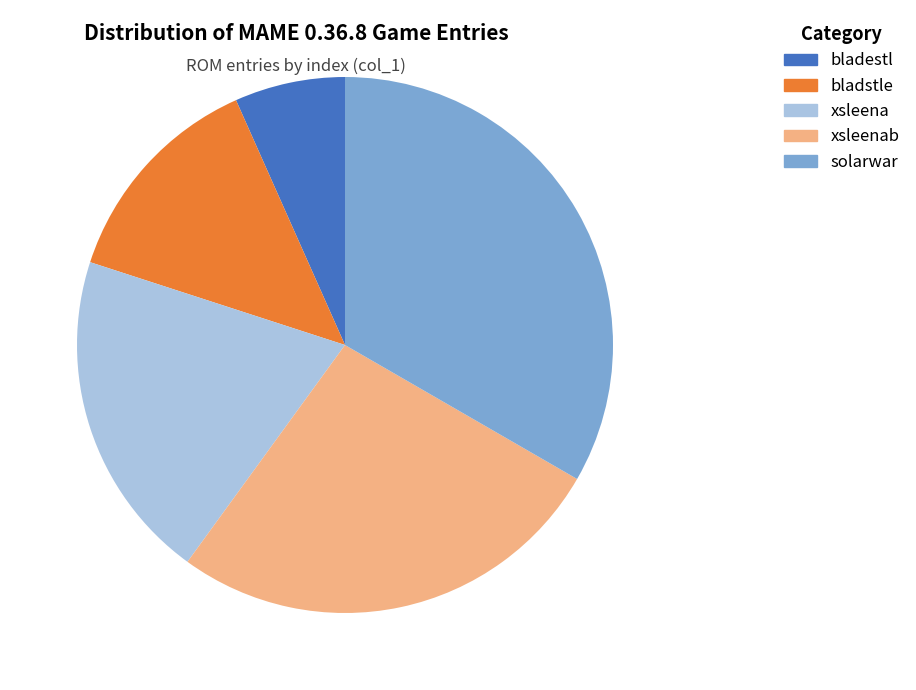

Is there any slice that represents more than half of the pie?

No